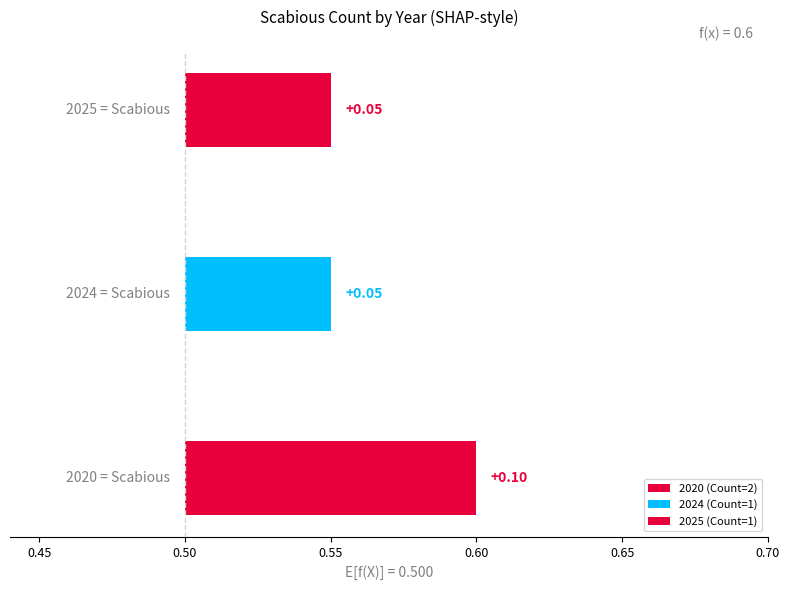

List the labels in order of value, largest first.

2020, 2024, 2025